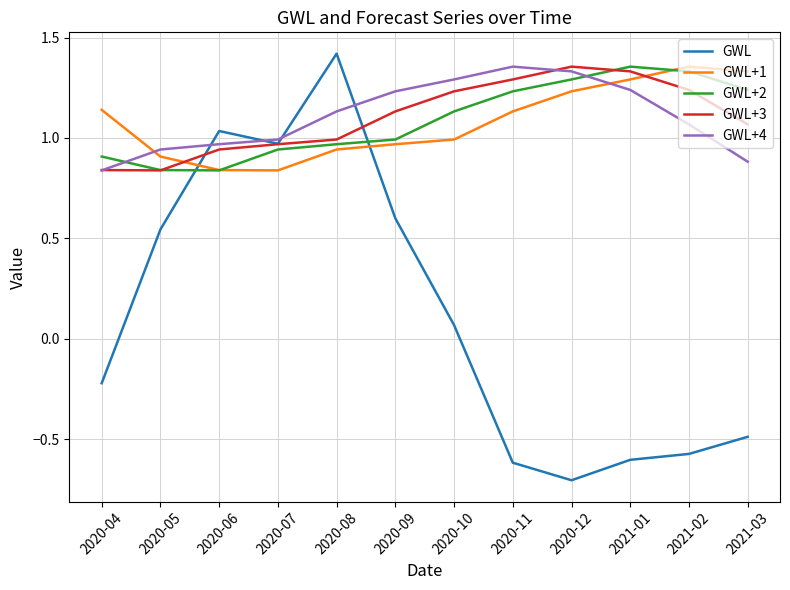

Is the value of GWL at 2021-01 greater than the value of GWL+2 at 2021-03?

No